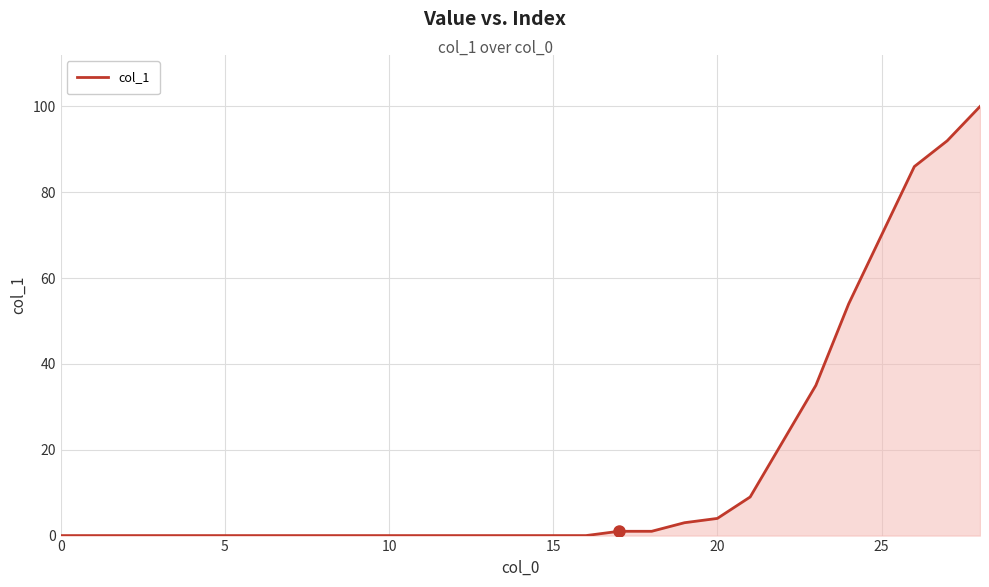

What is the maximum value shown in the chart?

100